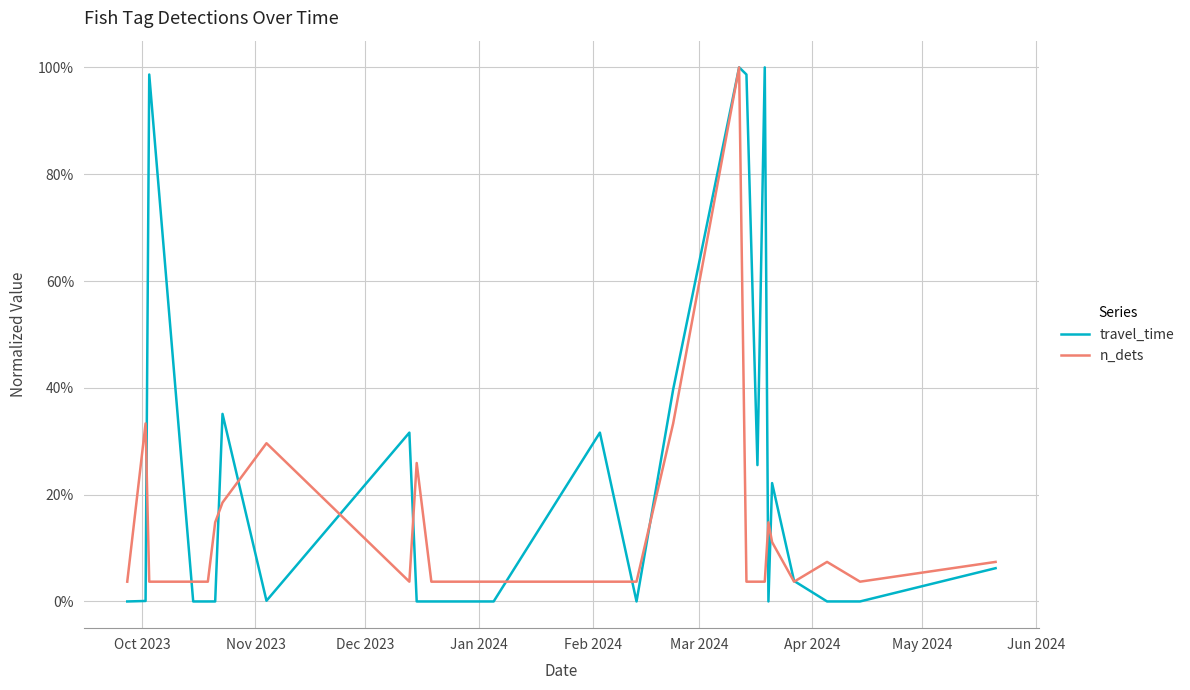

Does the chart display data point markers on the line(s)?

No